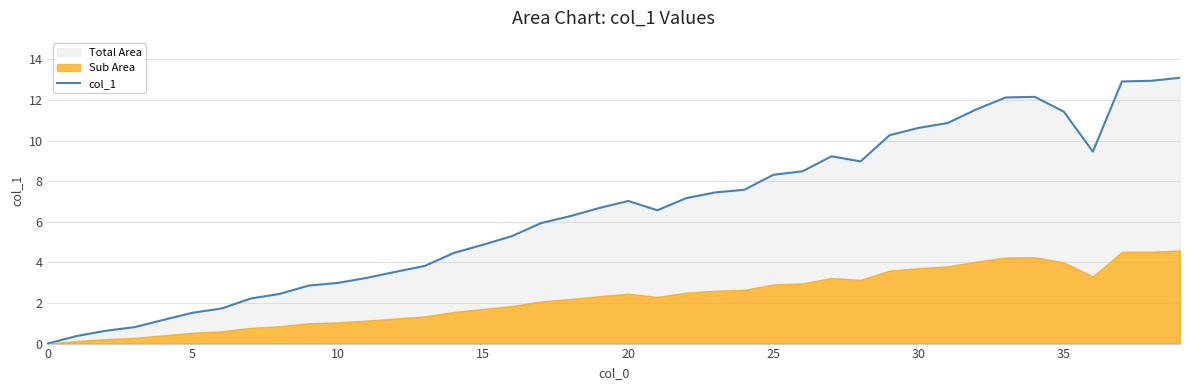

How many positive values are there?

39